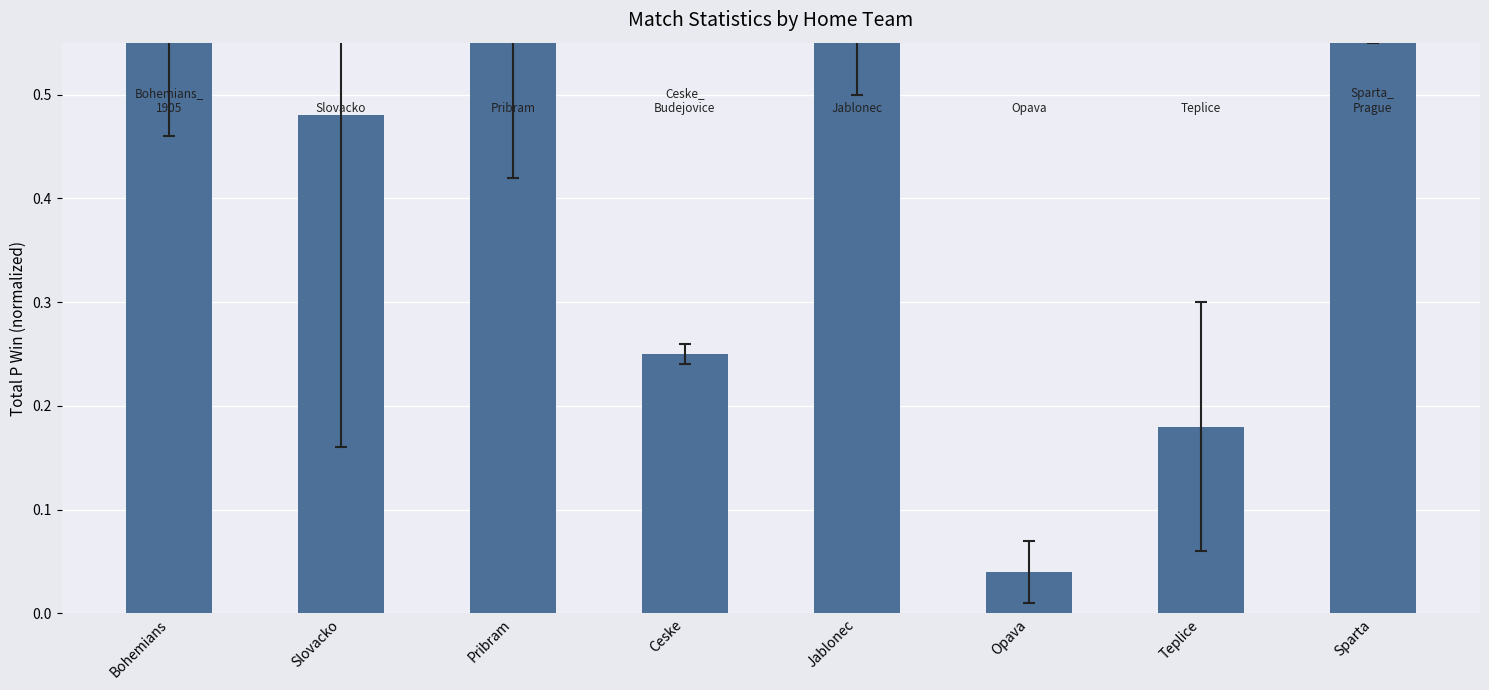

Which label corresponds to the largest value in the chart?

Pribram